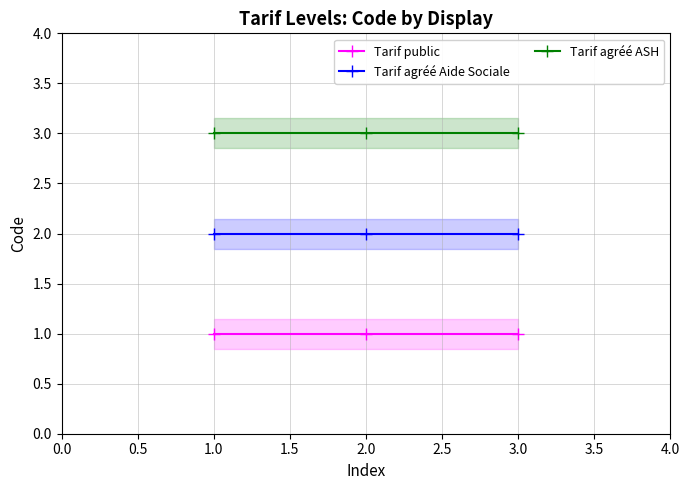

What is the highest value of the Tarif public series?

1